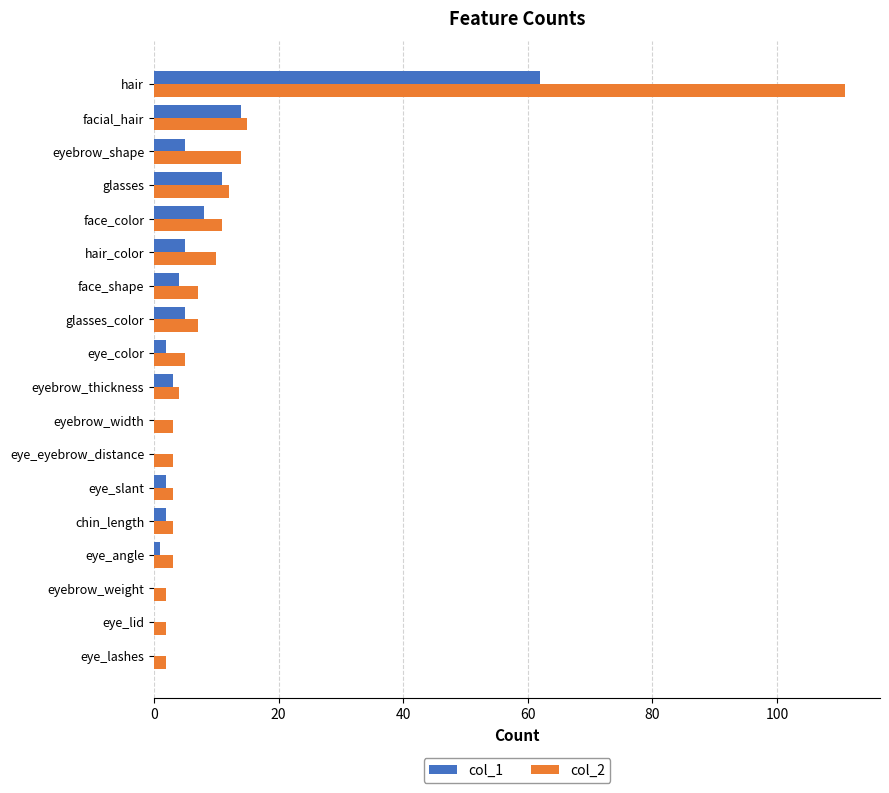

Which label corresponds to the largest value in the chart?

hair